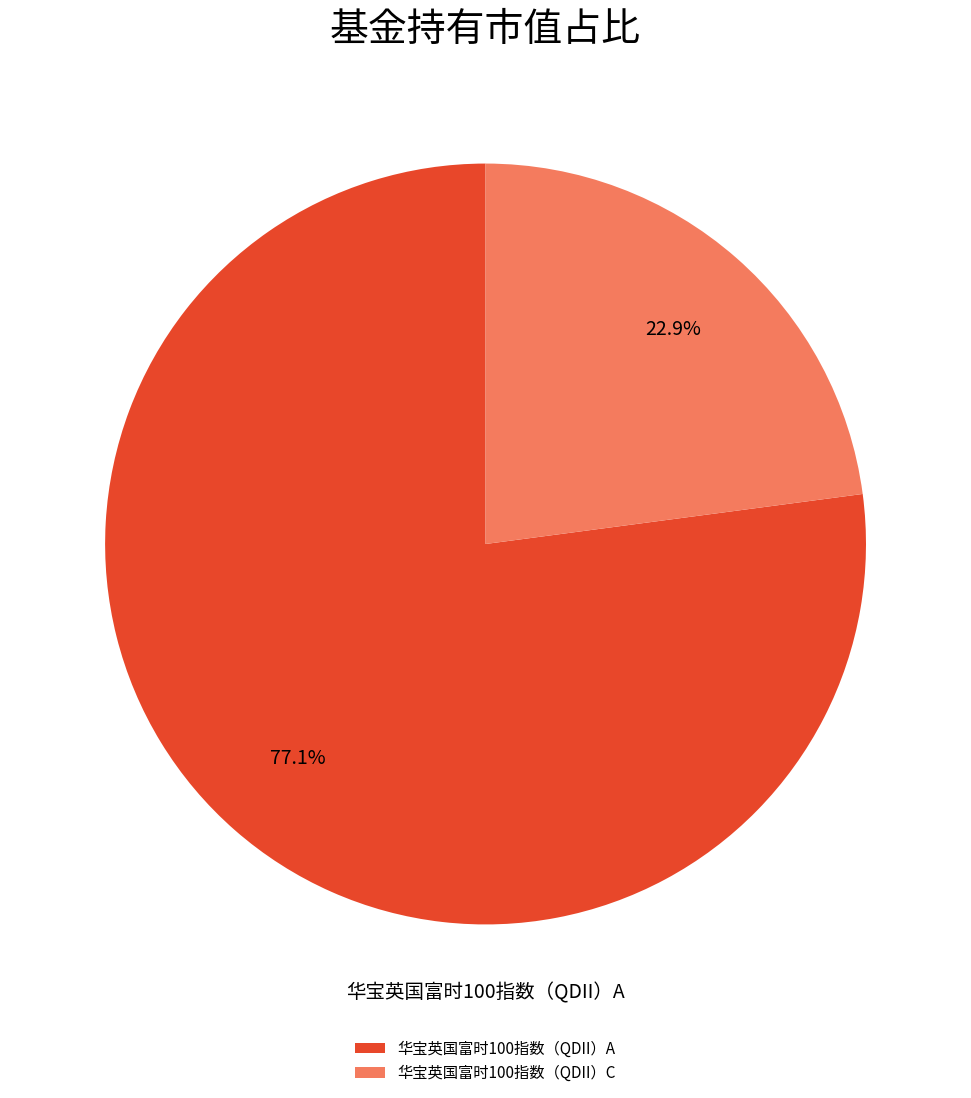

Which category has the smallest portion of the pie?

华宝英国富时100指数（QDII）C